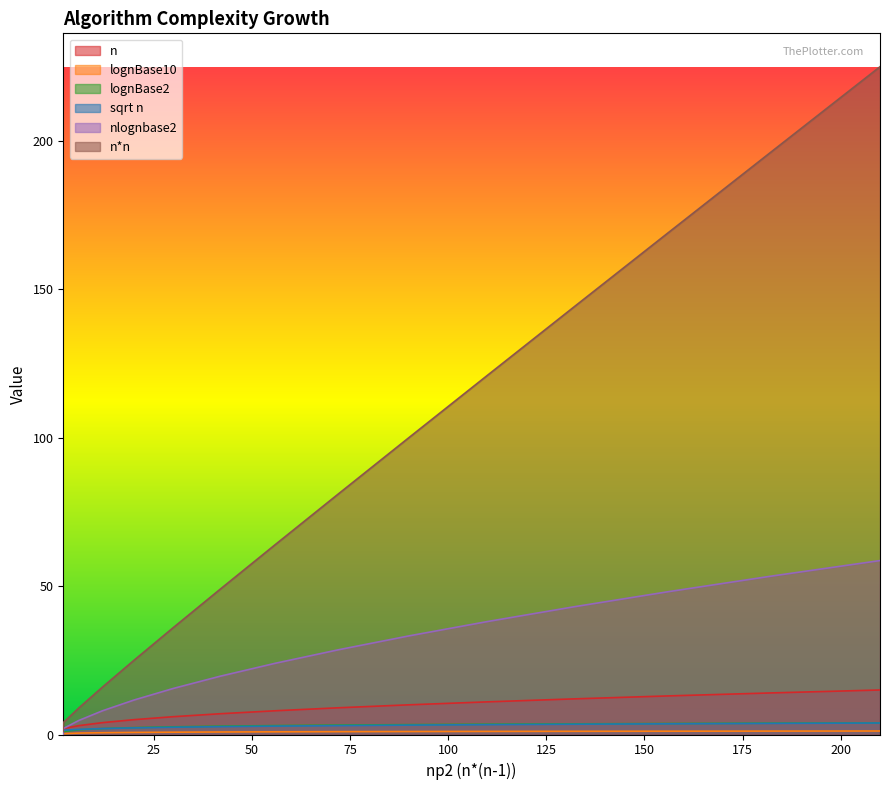

What is the minimum value for n?

1.0